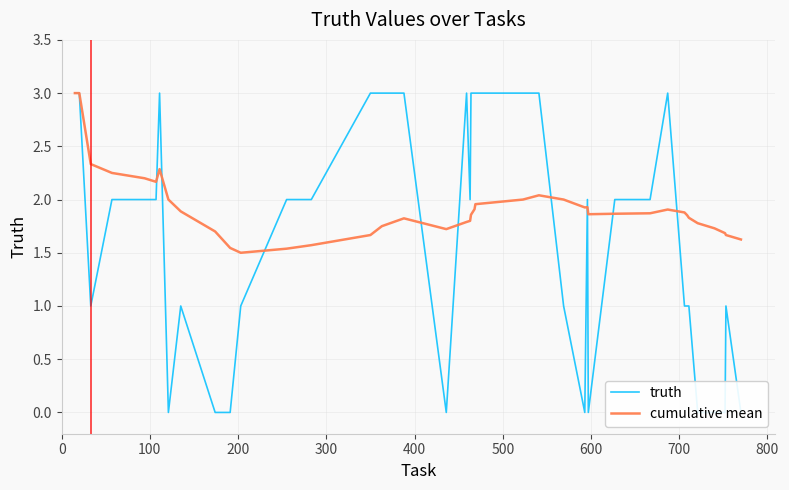

Where do cumulative mean and truth first cross each other?

500 and 600